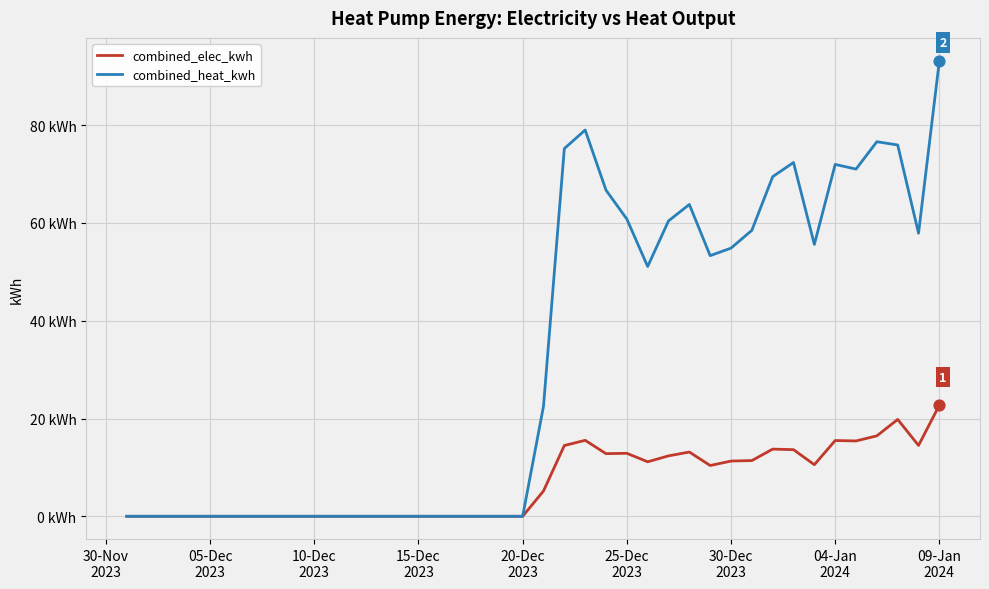

At which category is the sum across all series the highest?

09-Jan
2024